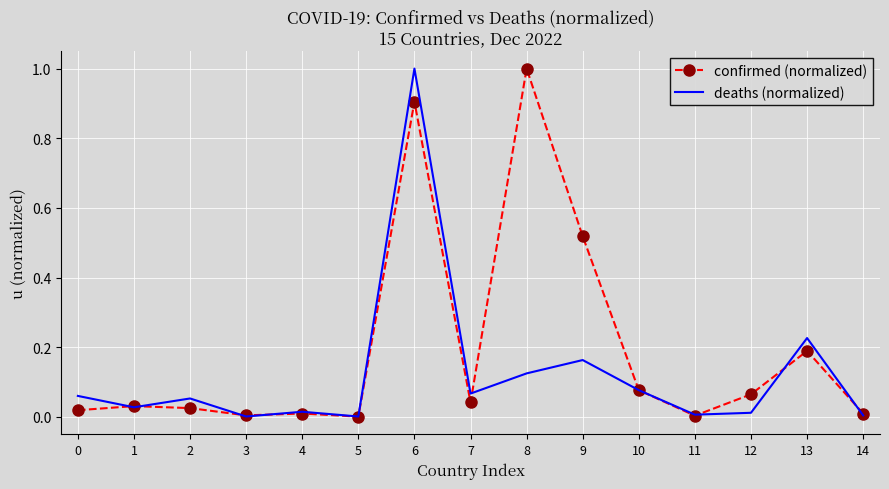

Is the value of deaths (normalized) at 9 greater than the value of confirmed (normalized) at 2?

Yes